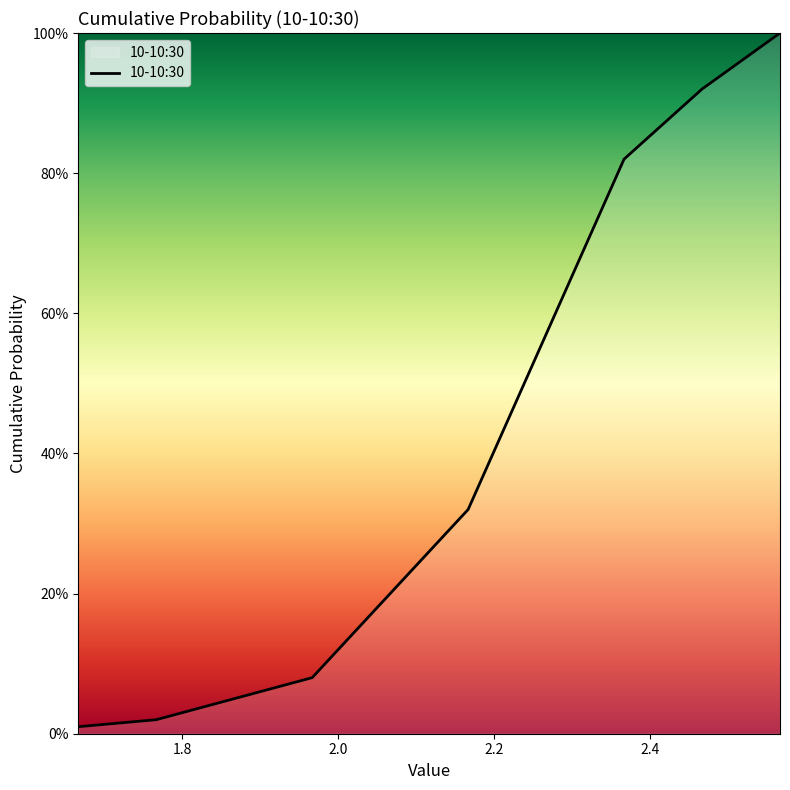

Where is the data nearest to the value 0?

1.6666